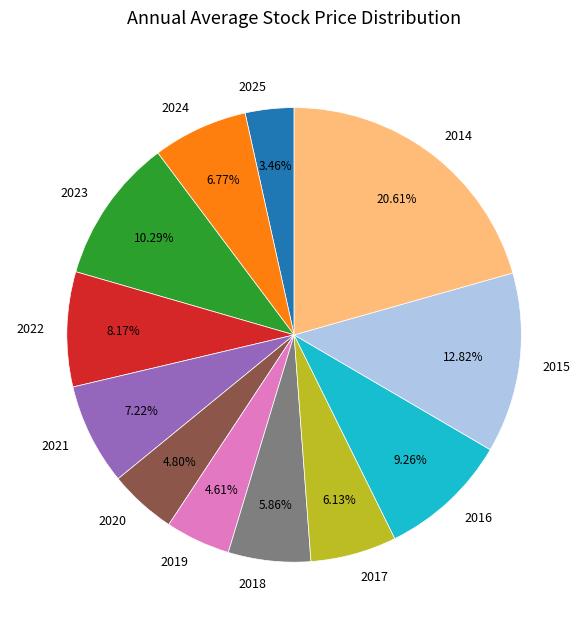

To the nearest percent, what portion does 2018 represent?

6%